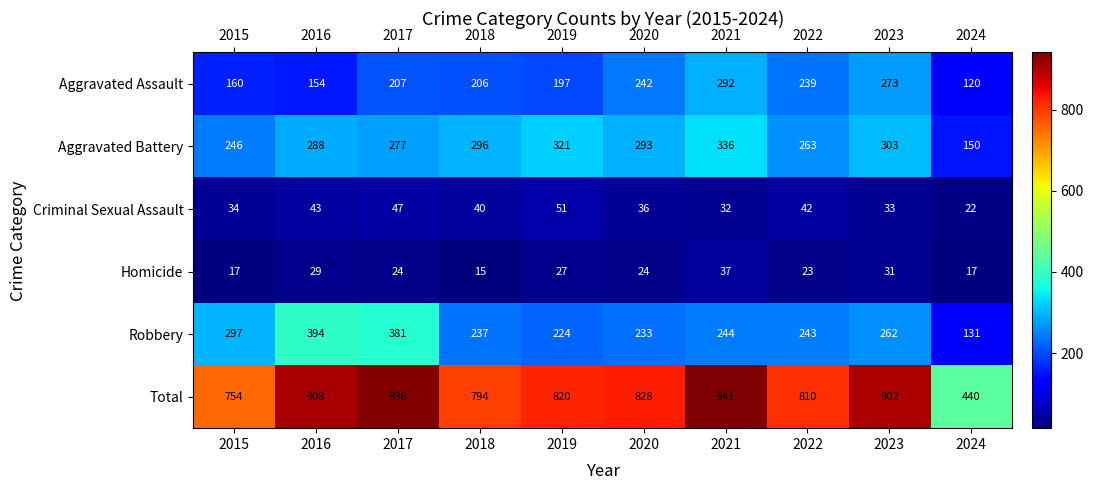

At which category is the sum across all series the highest?

2021